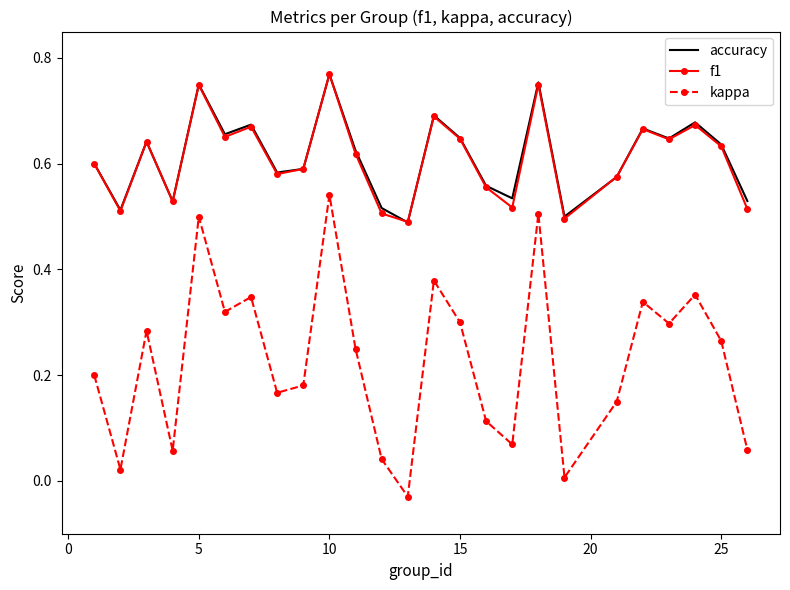

True or false: f1 and kappa cross at least once.

False